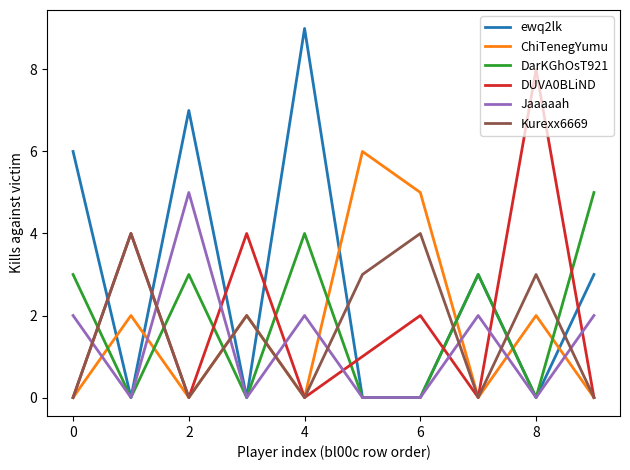

Which series has the largest total across all categories?

ewq2lk